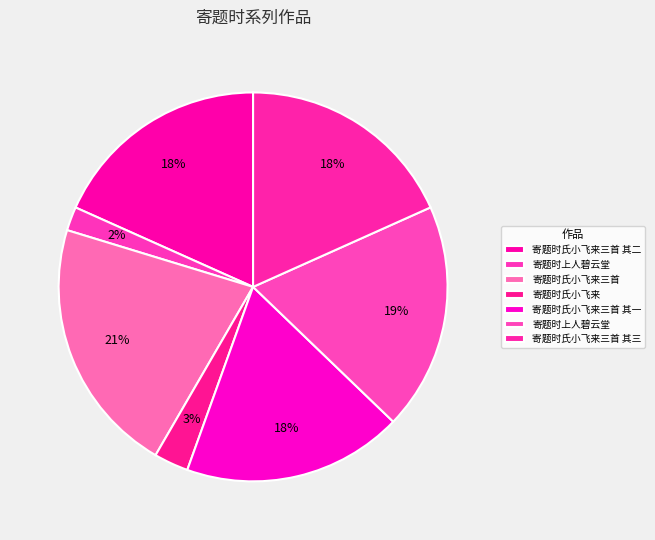

Count the number of slices in the pie.

7